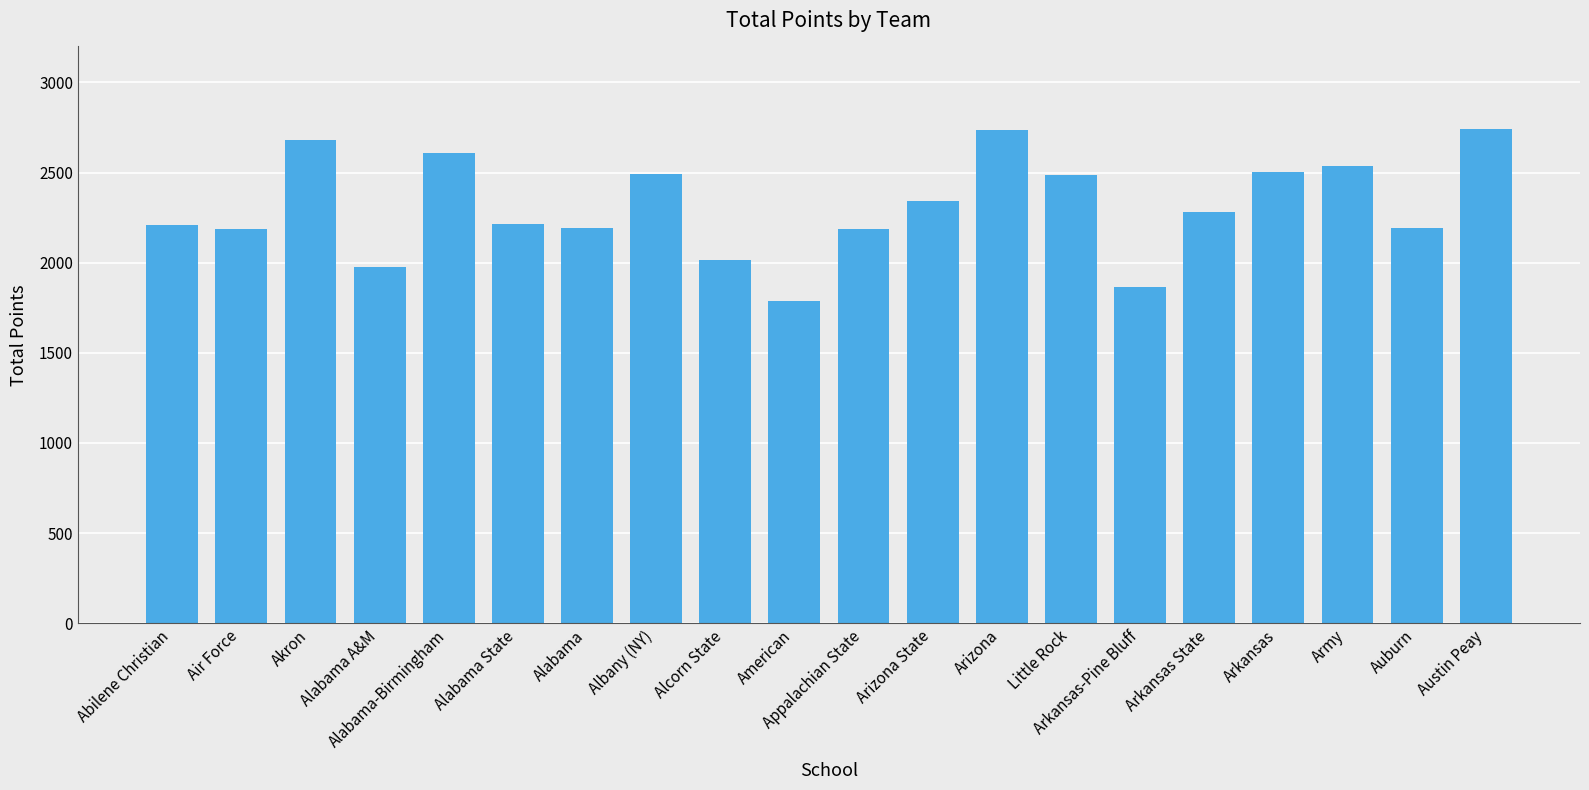

What is the sum of all values?

46239